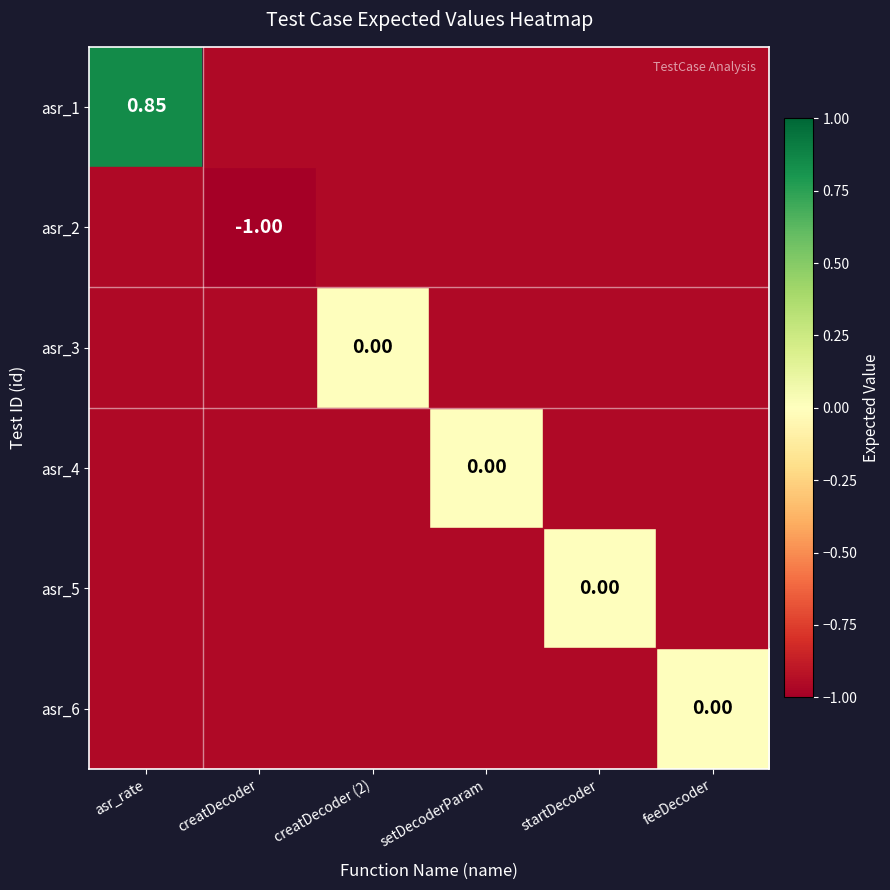

Which series has the widest spread of values?

asr_1